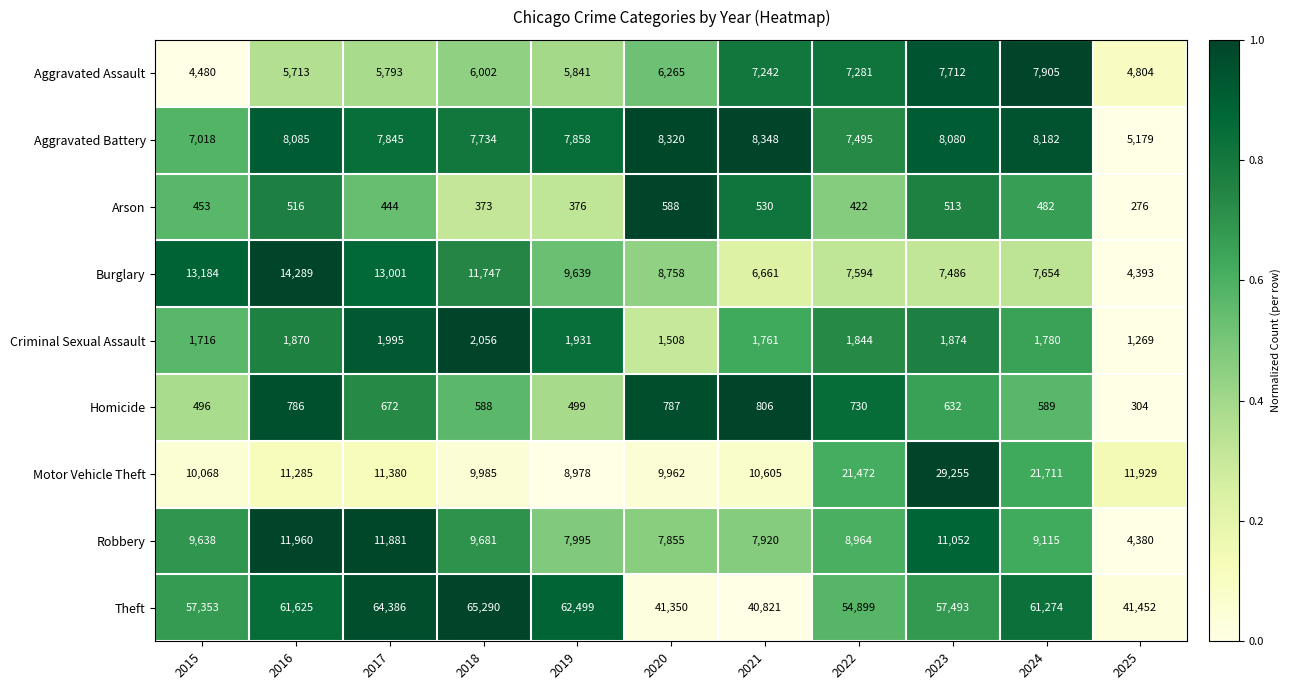

What is the maximum value shown in the chart?

65290